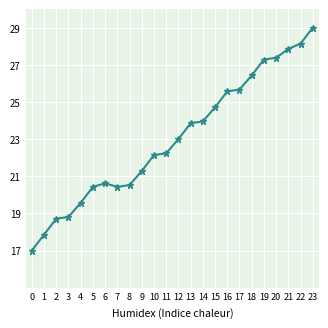

What is the approximate value at 15?

24.7